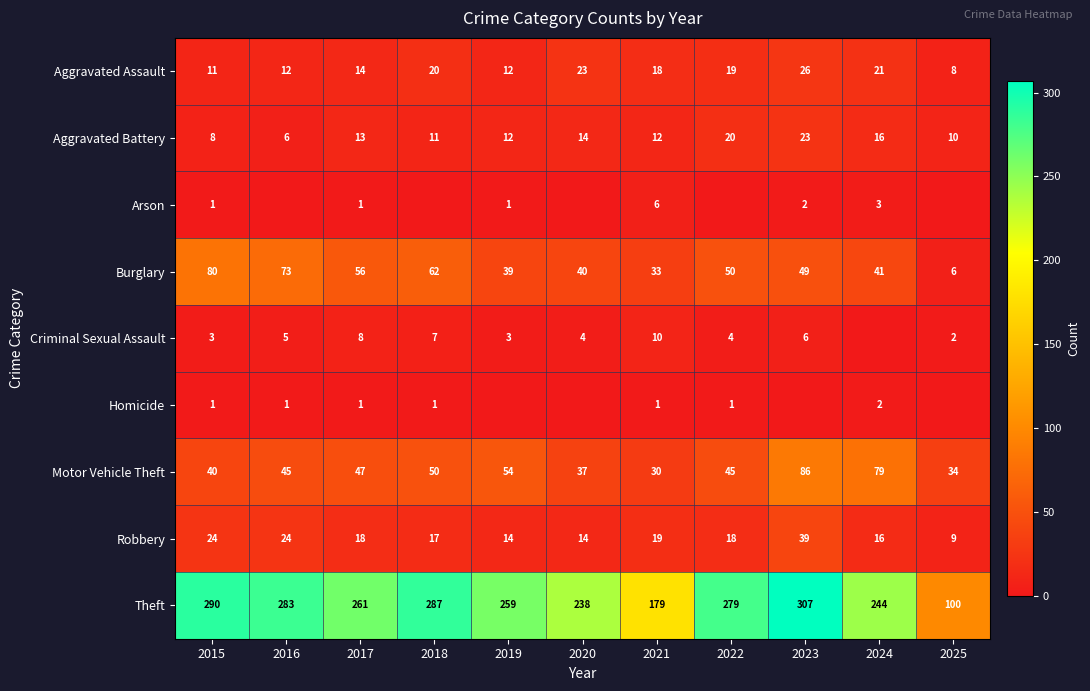

What is the sum of the Aggravated Assault values at 2024 and 2018?

41